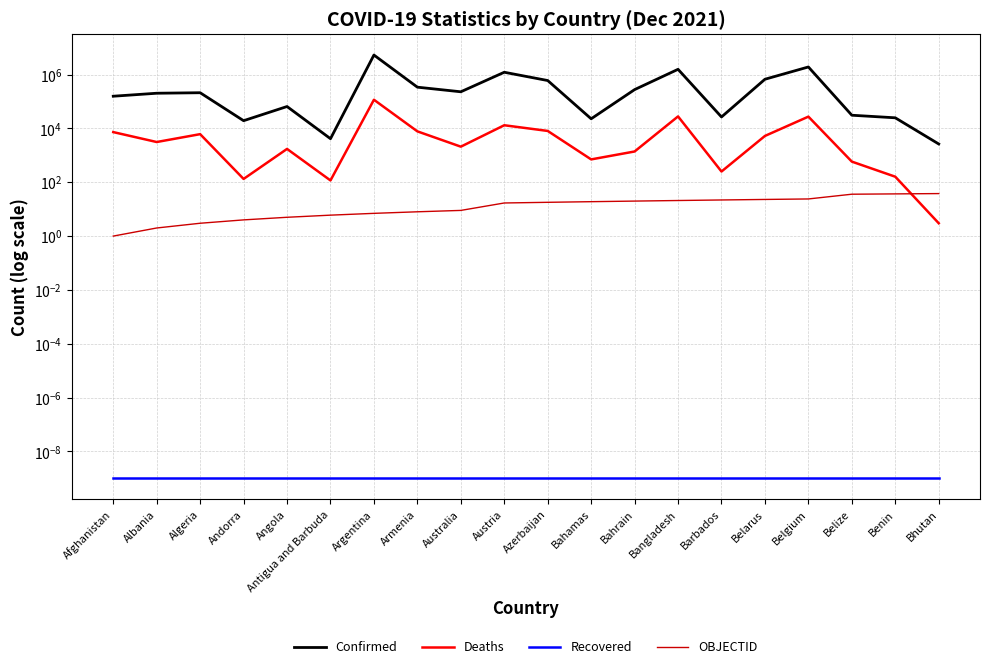

At which label does Deaths reach its peak?

Argentina